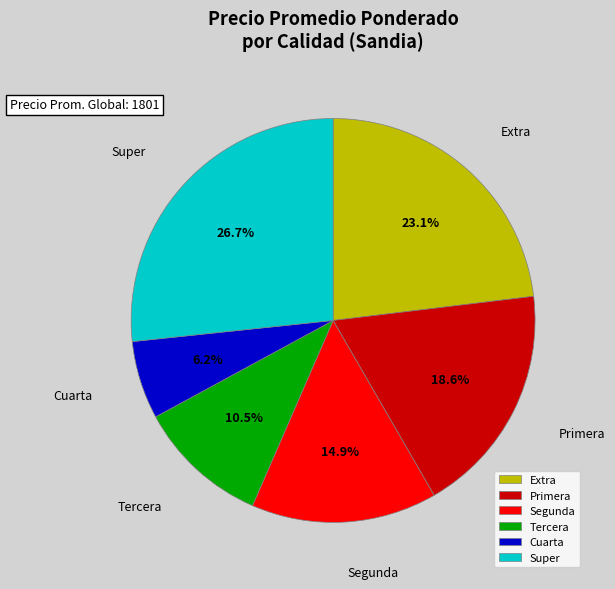

To the nearest percent, what is the combined percentage of Super and Tercera?

37%